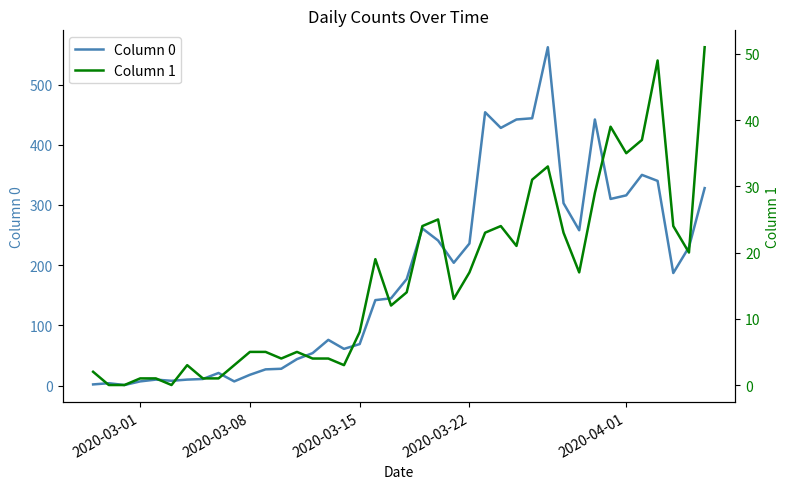

Which series has the largest range (max minus min)?

Column 0